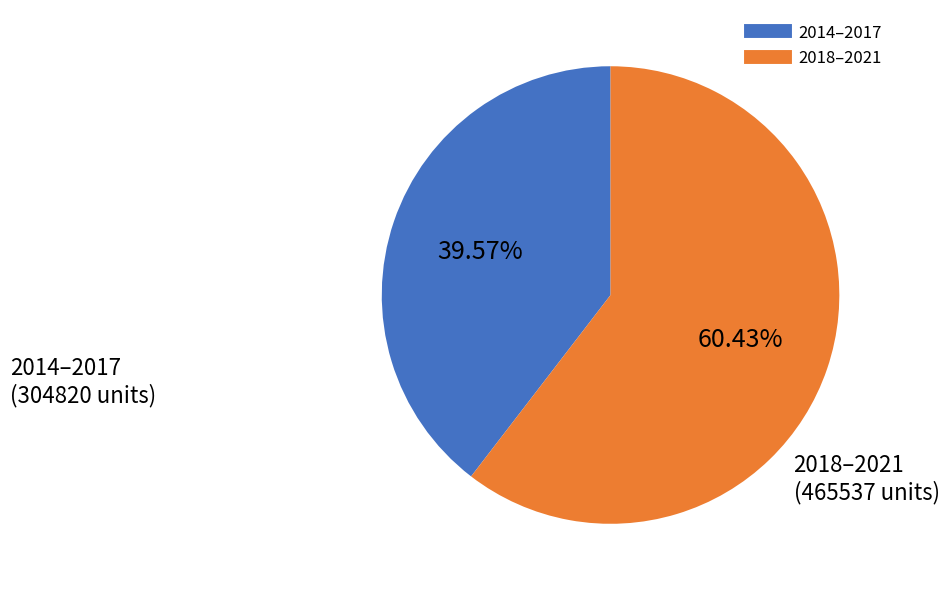

Does any single category account for the majority?

Yes